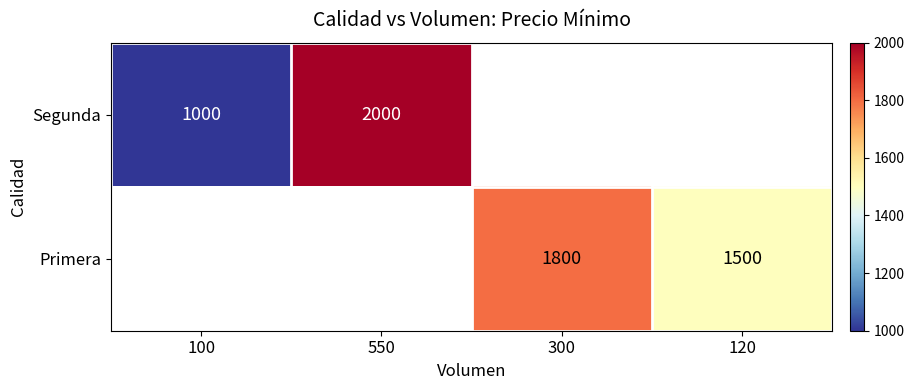

At how many categories does at least one series exceed 1583?

2